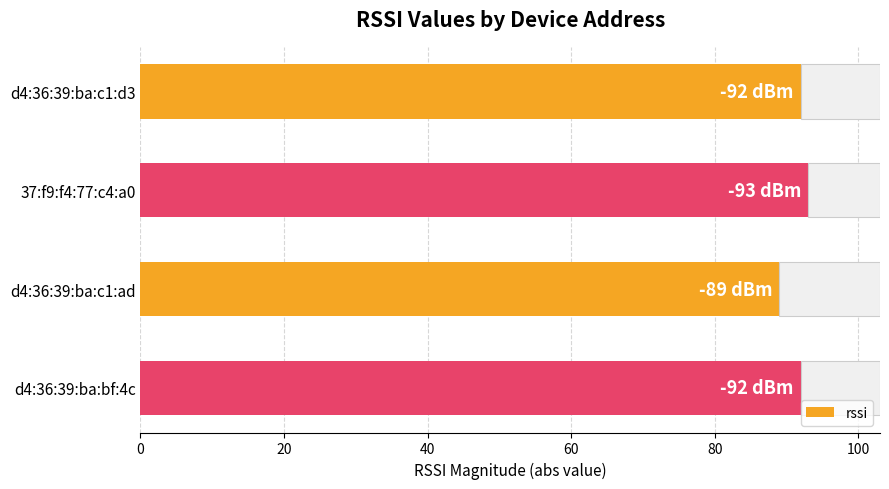

Does the chart contain any negative values?

No